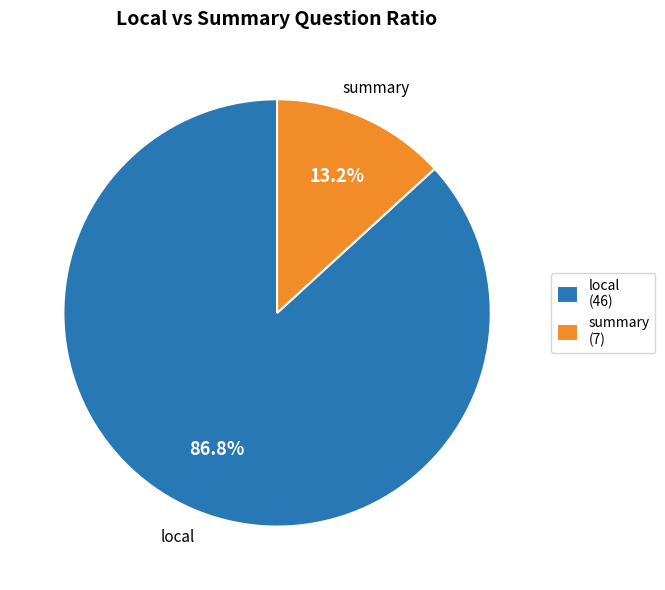

True or false: summary accounts for 1% of the total.

False